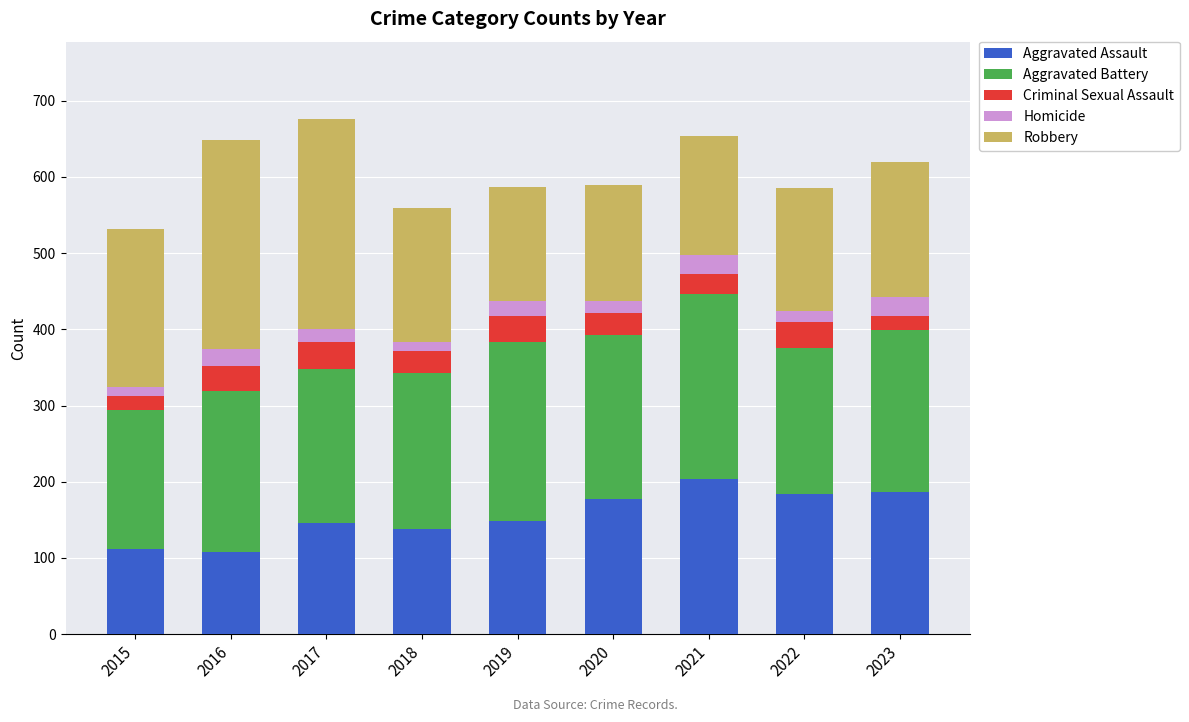

What is the minimum value for Aggravated Assault?

108